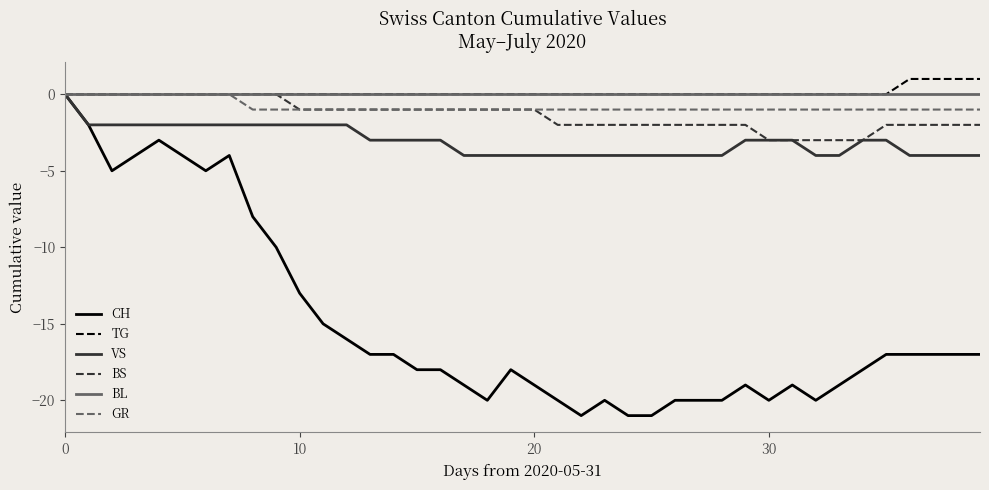

Which series has the largest range (max minus min)?

CH